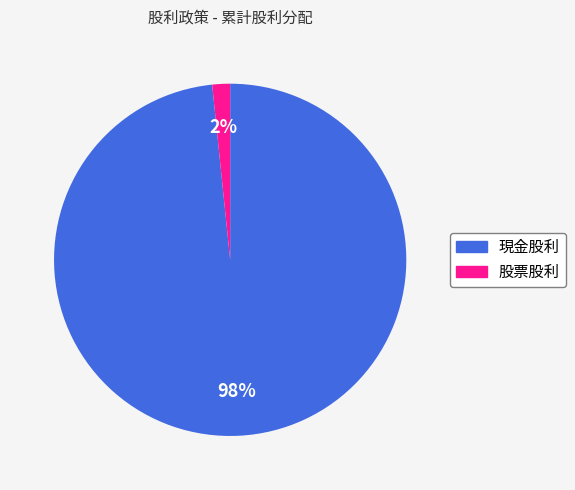

True or false: 股票股利 accounts for 2% of the total.

True